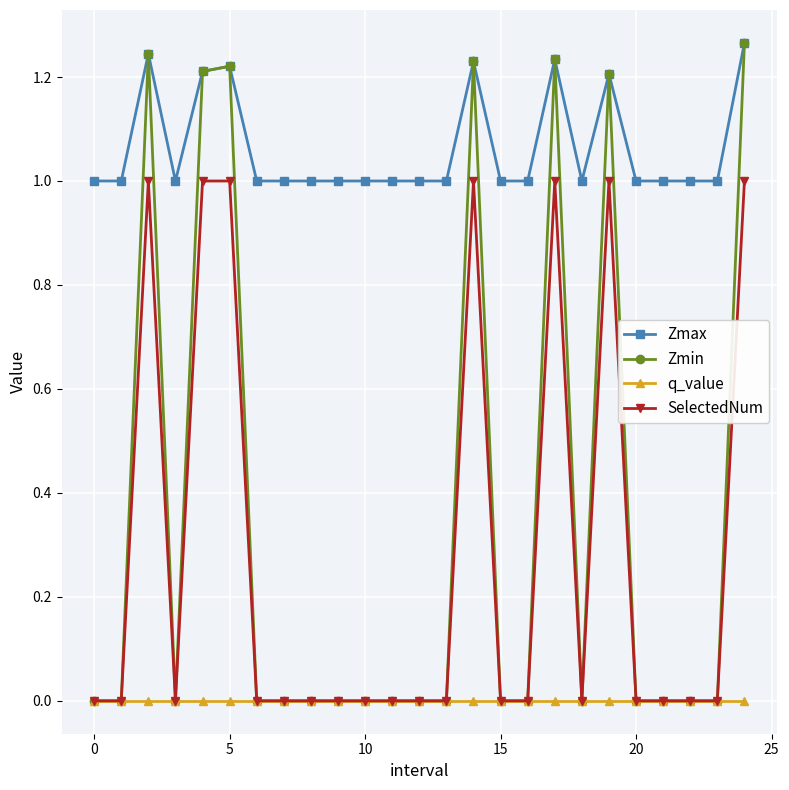

True or false: q_value and Zmax intersect in this chart.

False